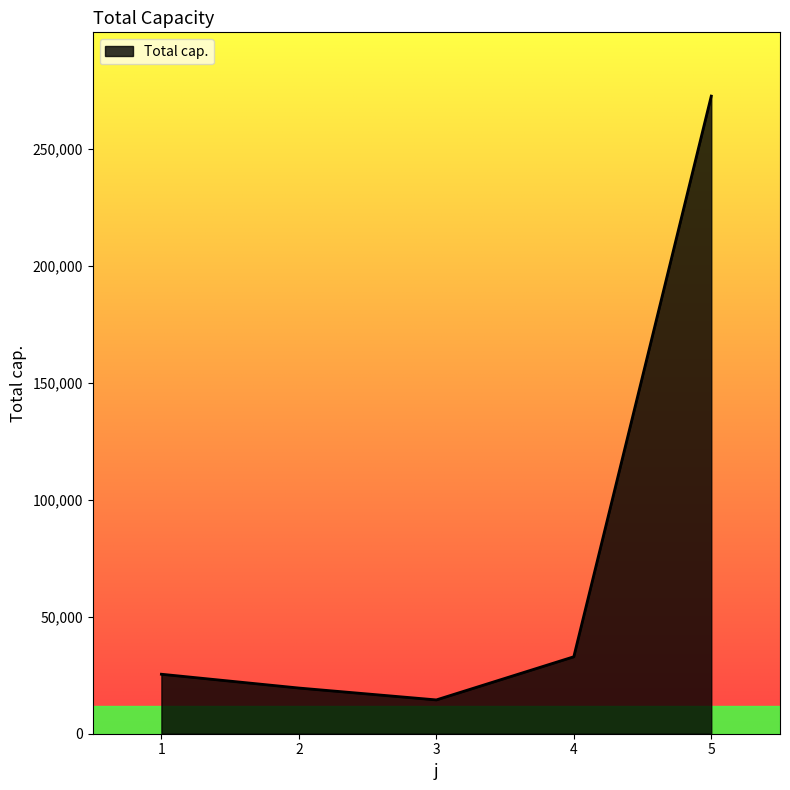

What is the difference between the maximum and minimum values?

258052.4